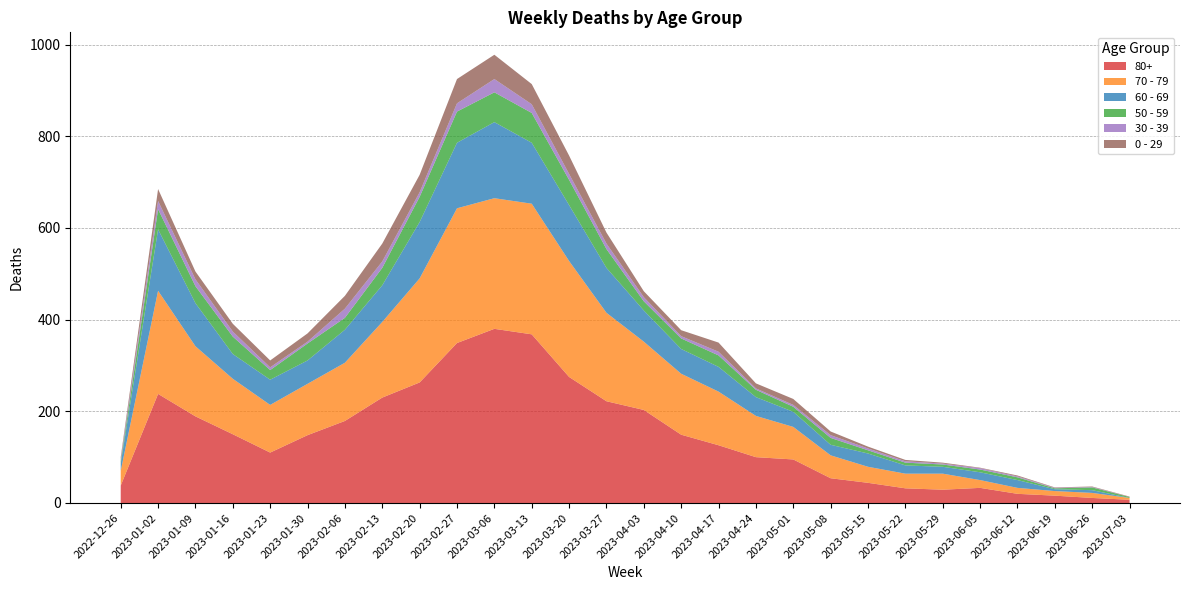

Reading right to left, what are all the values shown in this chart?

80+: 7	11	16	20	33	29	32	44	54	95	100	126	149	203	222	275	368	380	349	263	230	179	148	110	150	189	238	38
70 - 79: 4	11	10	13	17	35	32	35	50	71	90	117	133	149	193	253	285	285	294	227	165	127	112	104	121	153	225	32
60 - 69: 0	6	4	17	17	15	18	29	23	33	41	54	54	68	98	122	133	166	143	123	80	72	51	55	54	94	134	16
50 - 59: 2	6	2	6	6	5	6	7	15	11	16	25	23	20	41	55	65	65	68	55	38	26	37	21	38	37	44	5
30 - 39: 0	1	1	2	3	2	3	4	6	4	3	8	5	9	12	13	19	29	18	10	14	20	4	6	11	15	18	5
0 - 29: 1	1	1	2	1	2	3	4	8	13	11	20	13	13	24	40	44	53	53	38	39	28	18	15	17	17	26	4